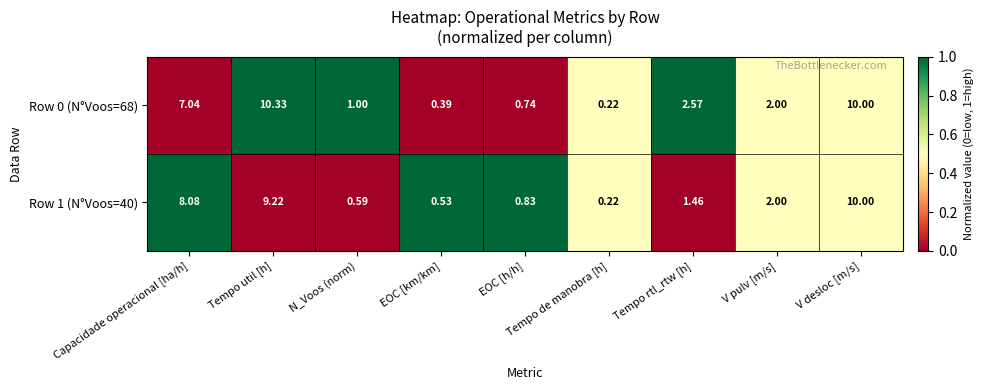

Which series has the largest total across all categories?

Row 0 (N°Voos=68)